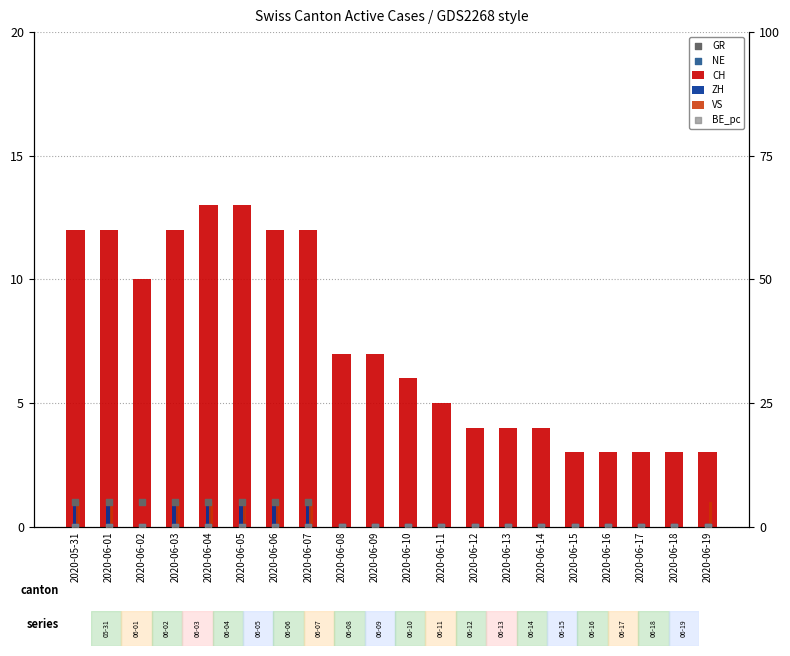

Is the value of BE_pc at 2020-06-14 greater than the value of ZH at 2020-06-11?

No